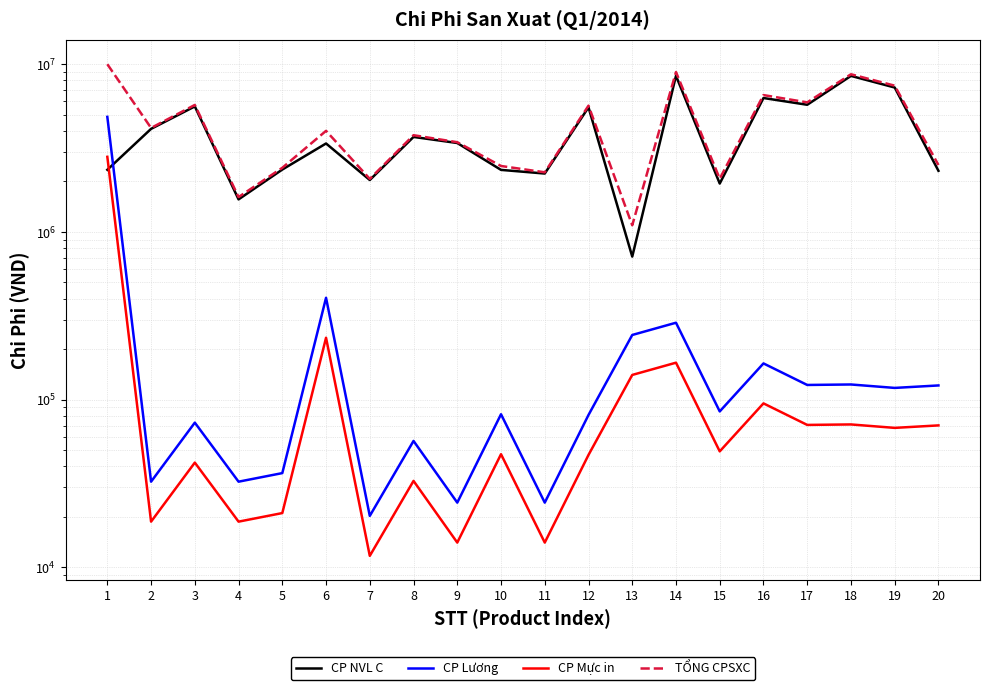

What is the difference between the second highest and minimum values in the CP NVL C series?

7810340